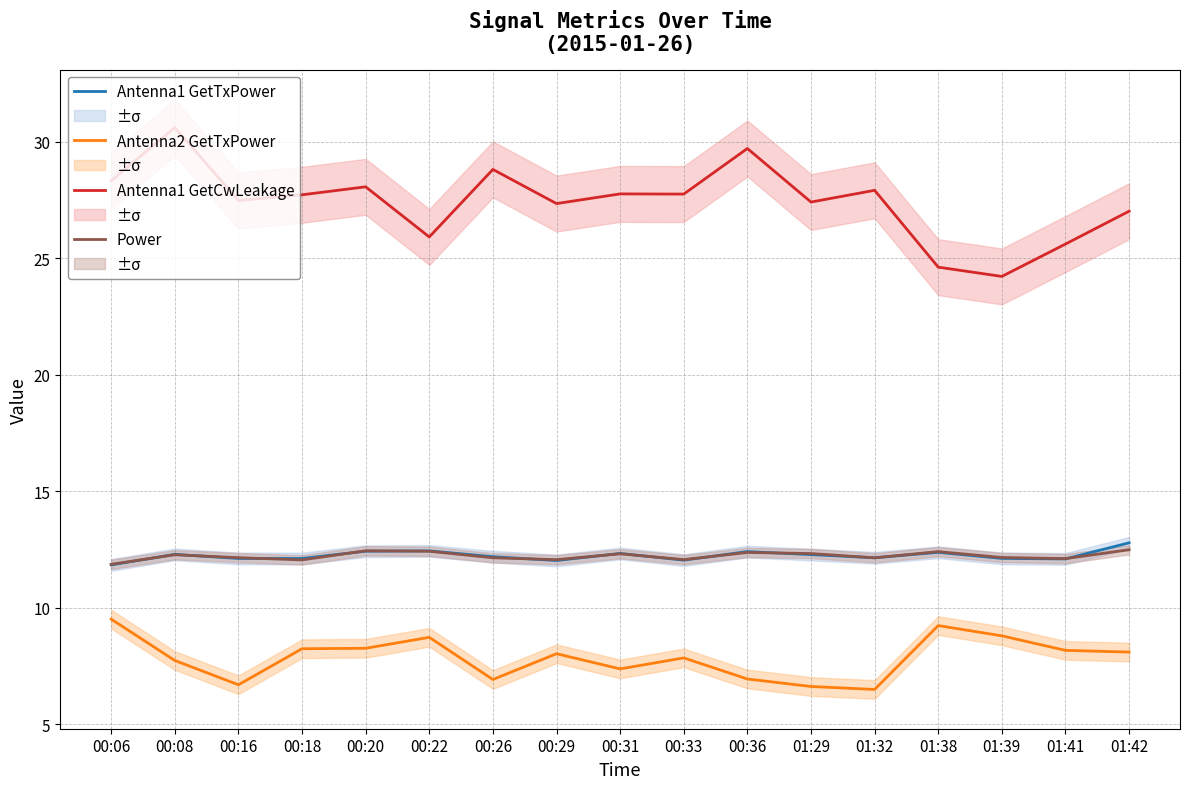

Between 00:08 and 01:39, which series saw the biggest shift?

Antenna1 GetCwLeakage